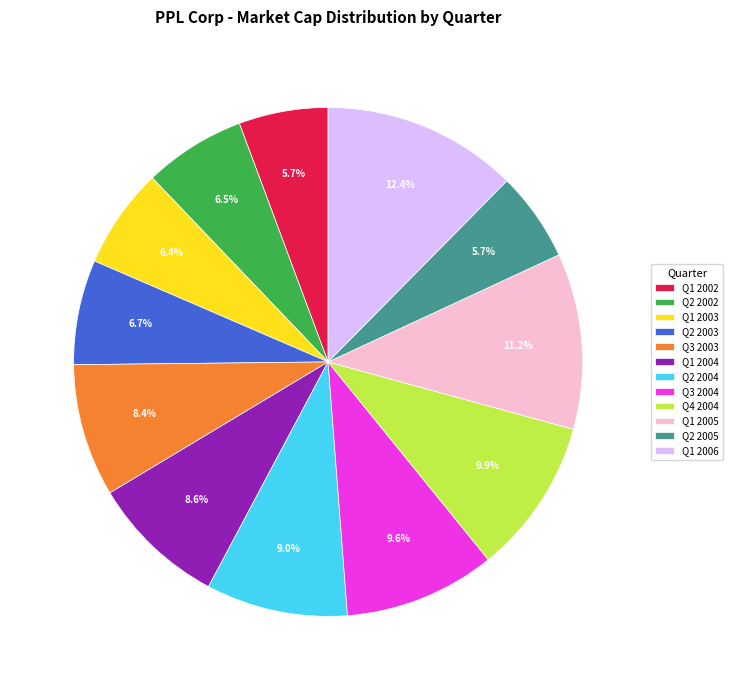

True or false: Q1 2003 accounts for 21% of the total.

False